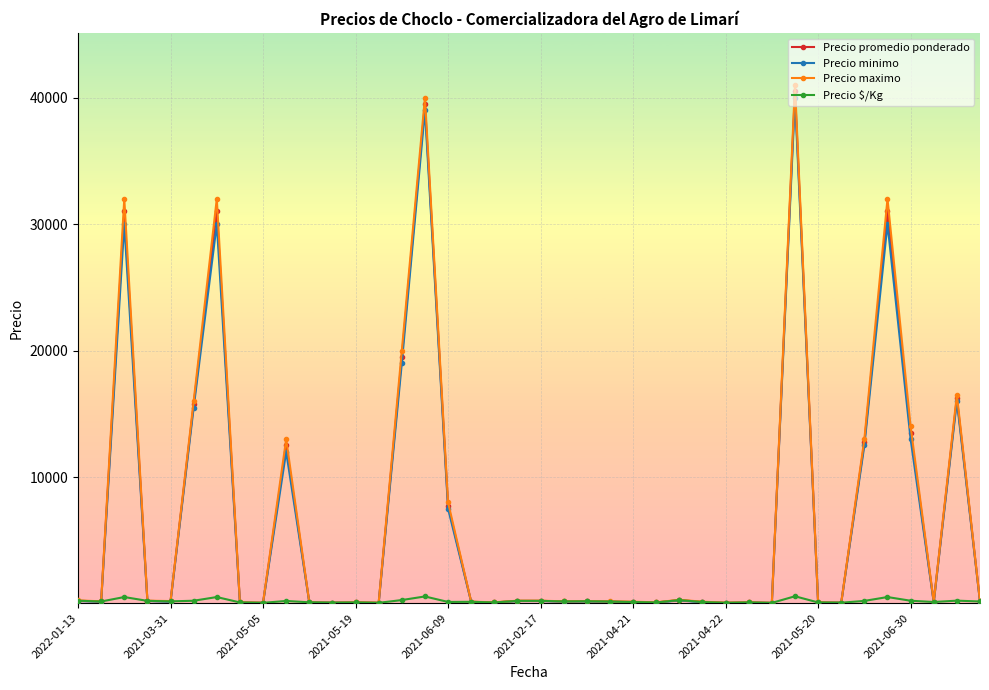

Which series has the largest range (max minus min)?

Precio maximo